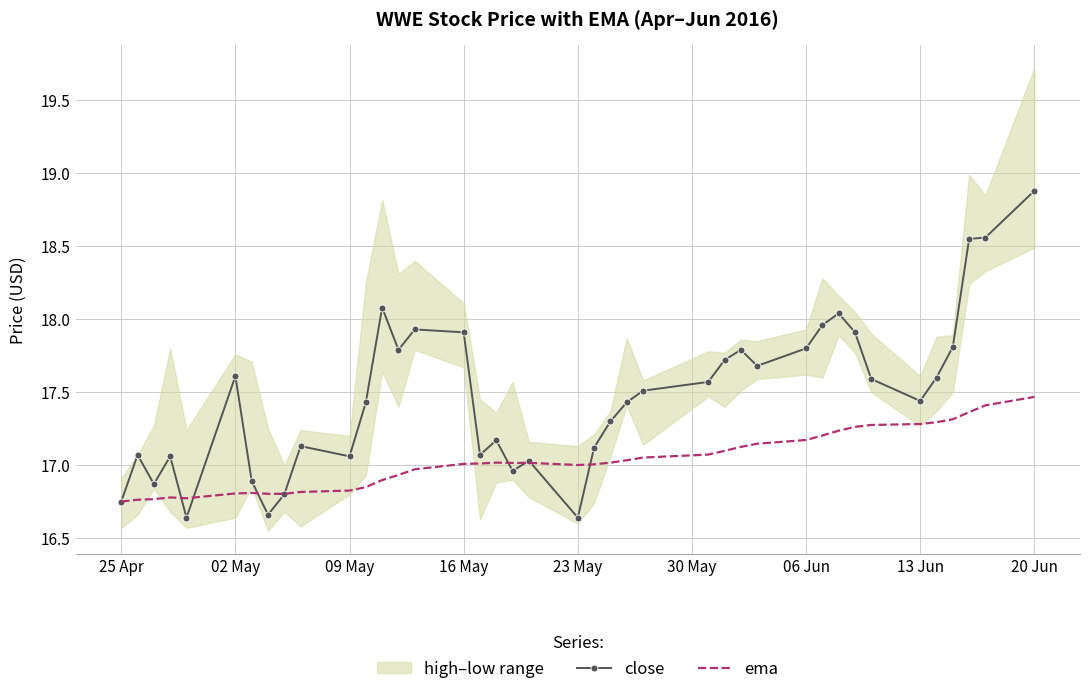

What is the highest value of the close series?

18.9